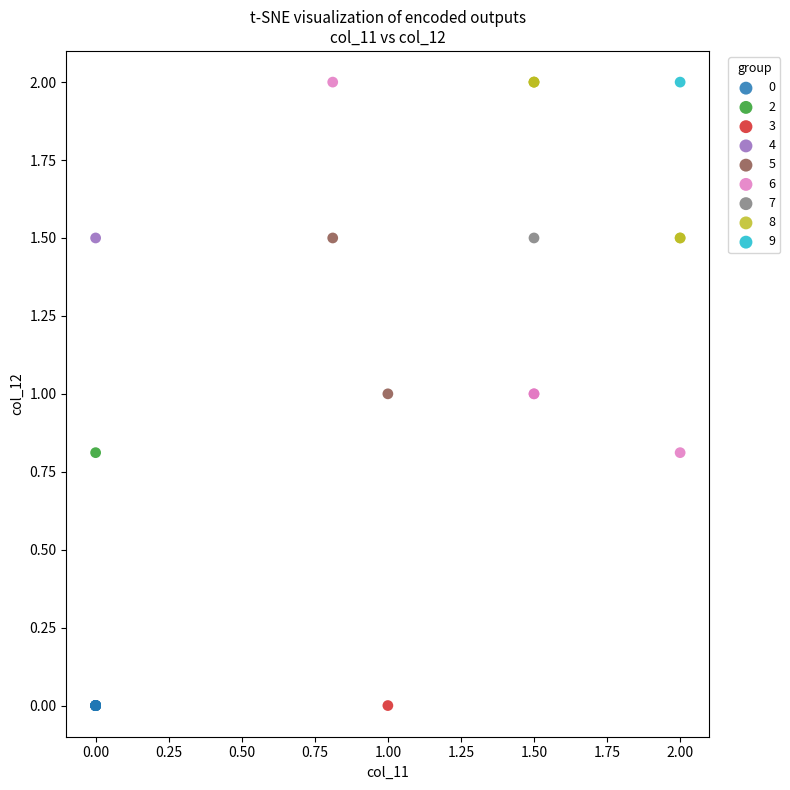

What are all the series names shown in the legend?

0, 2, 3, 4, 5, 6, 7, 8, 9